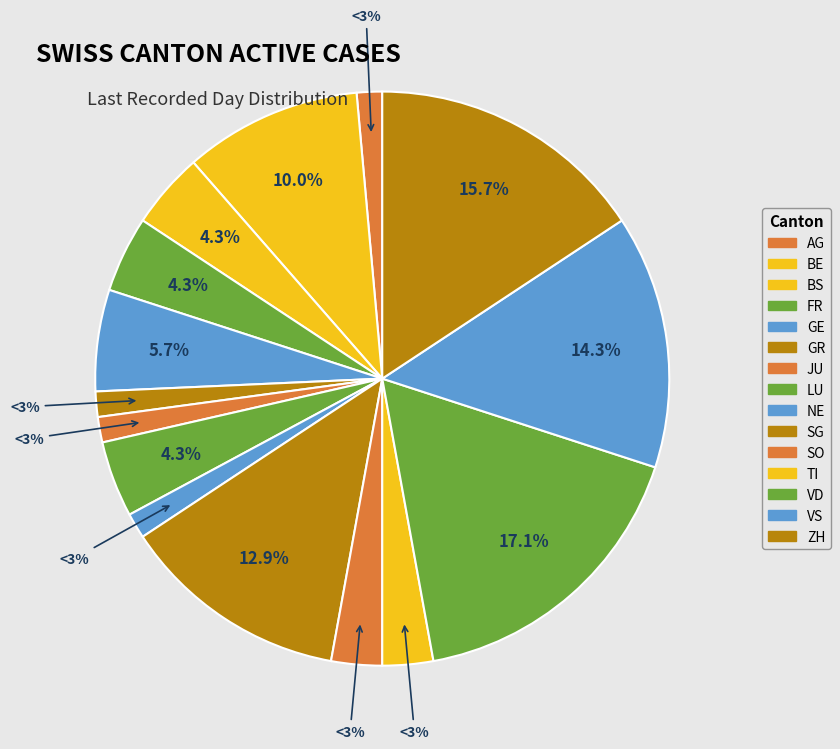

What is the change in value from FR to TI?

-1